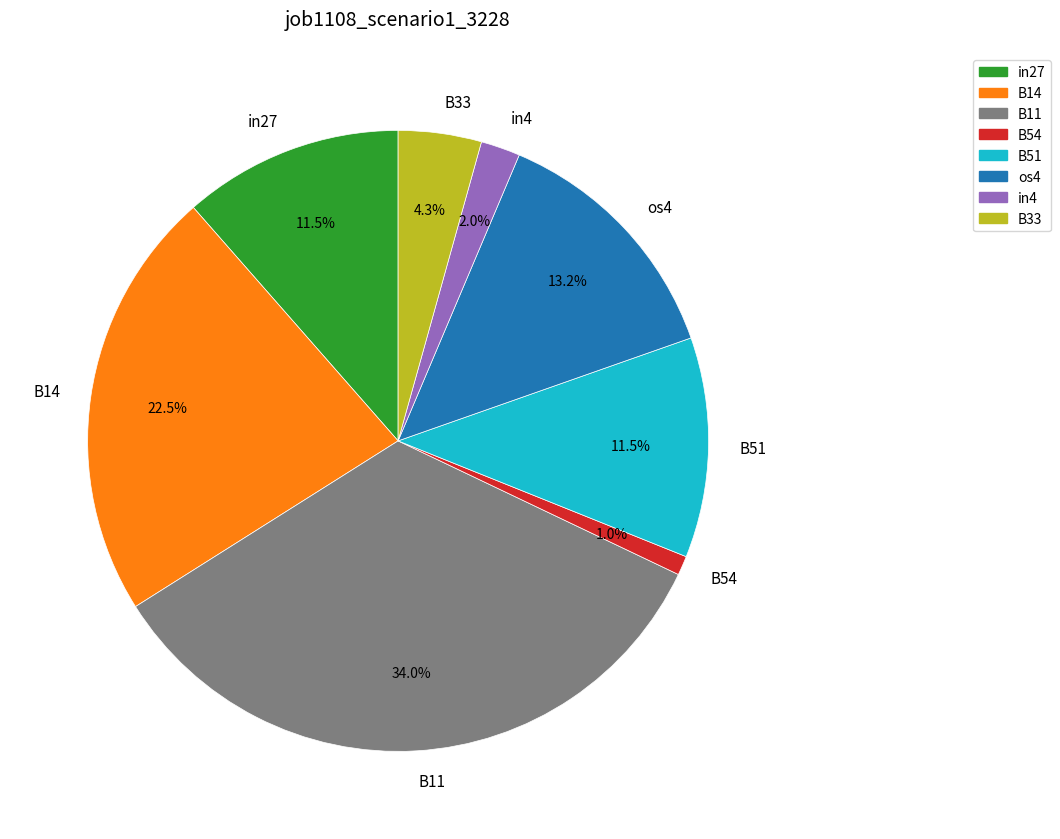

True or false: os4 accounts for 13% of the total.

True